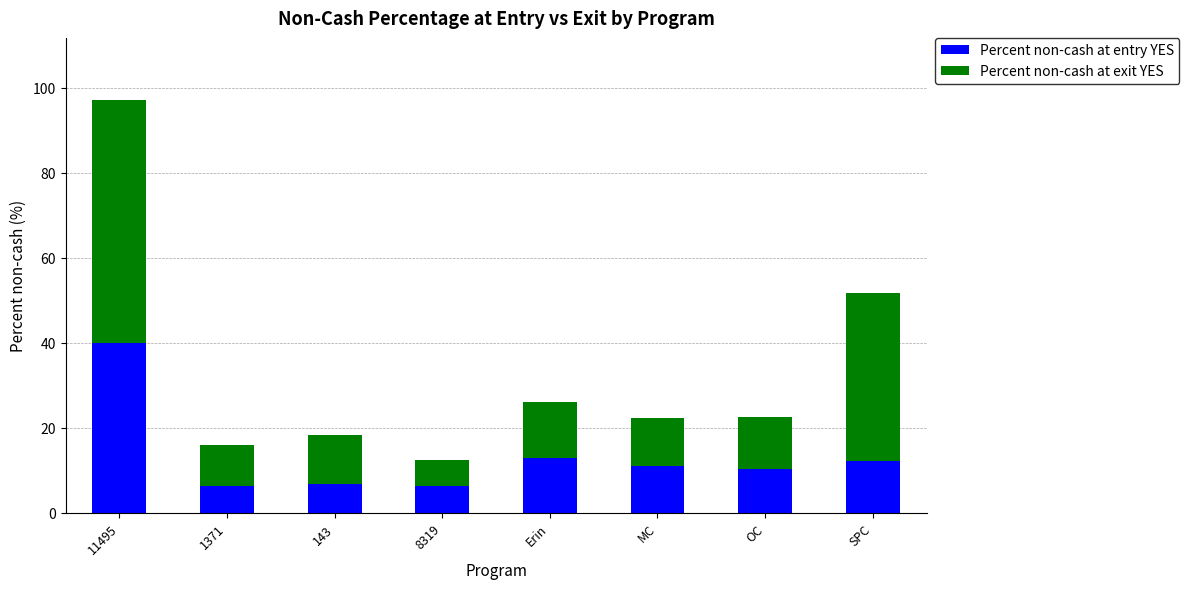

Where is Percent non-cash at entry YES nearest to the value 23?

Erin